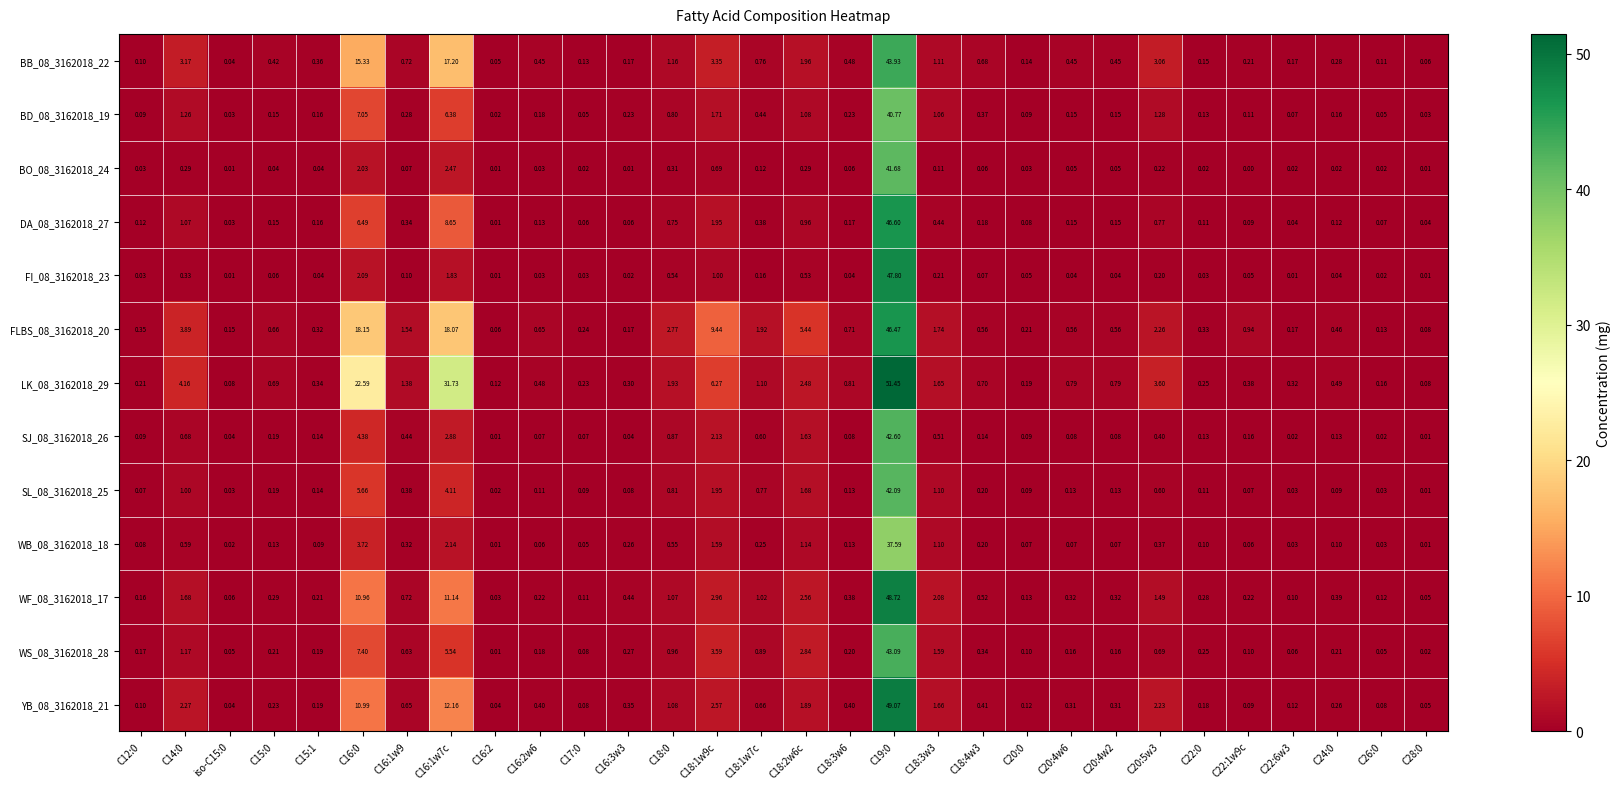

At how many categories does at least one series exceed 22?

3